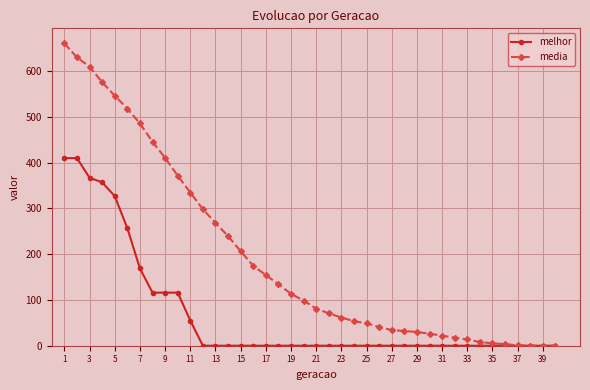

Which series has the widest spread of values?

media